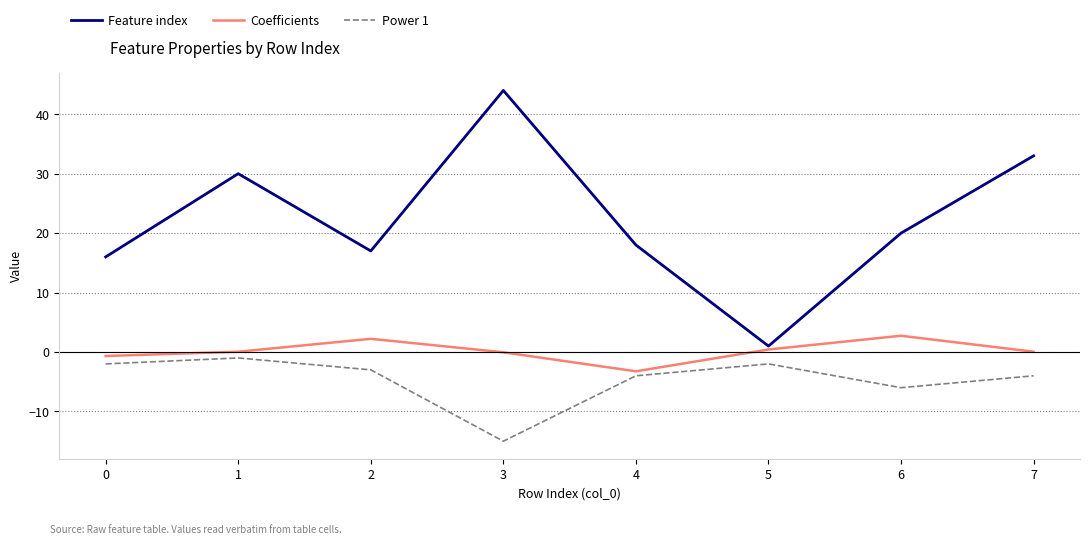

Which series has the widest spread of values?

Feature index